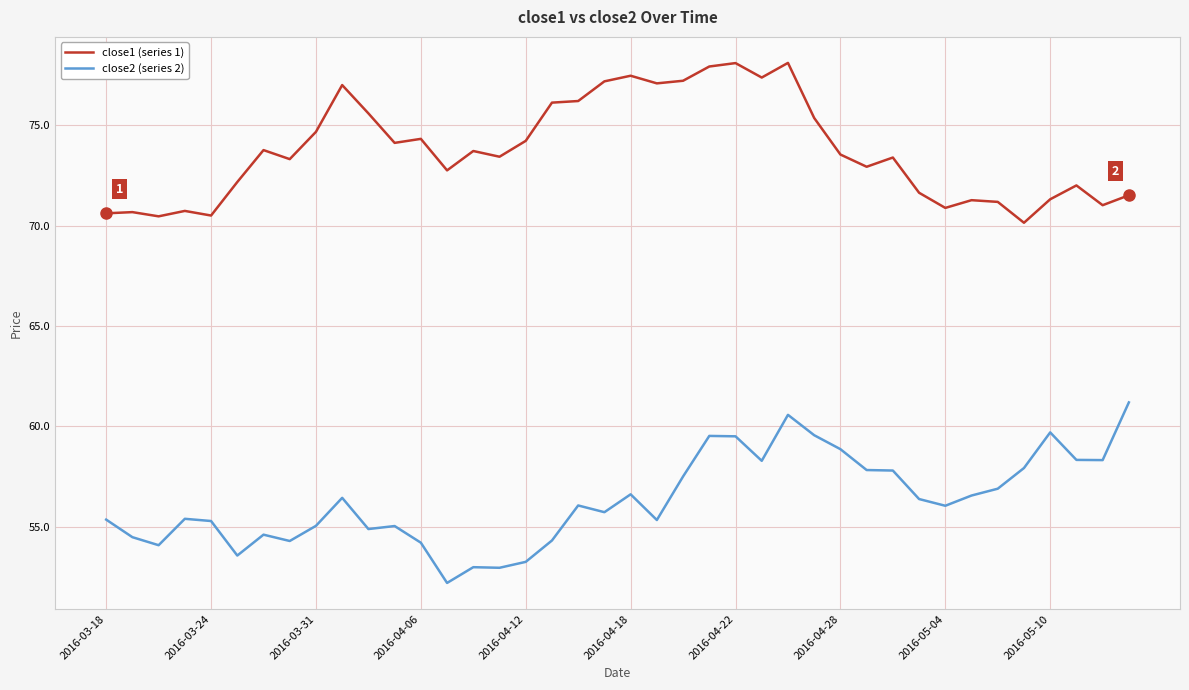

What is the difference between the maximum and minimum values in the close1 (series 1) series?

8.0